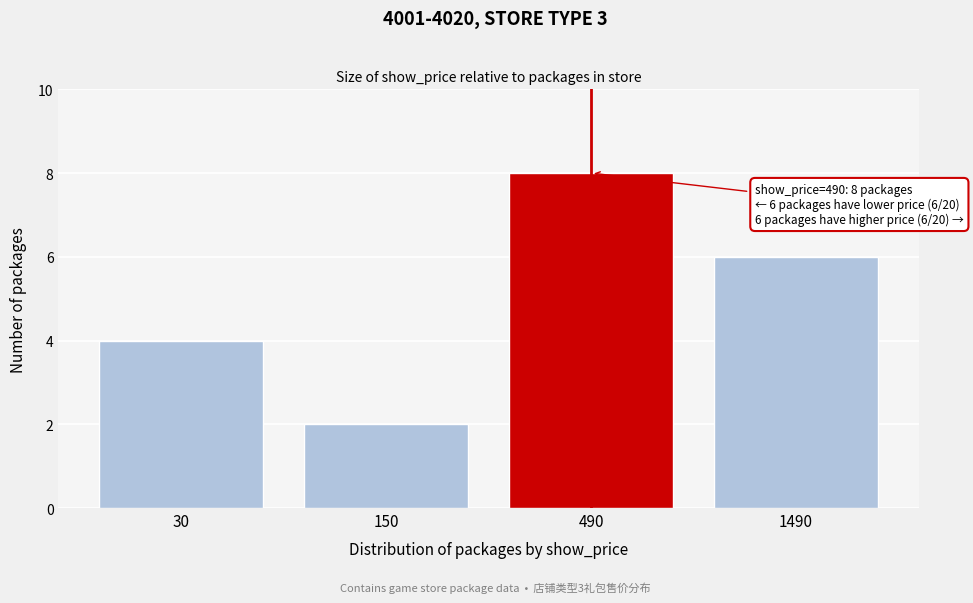

Reading left to right, extract all data points from this chart.

4	2	8	6